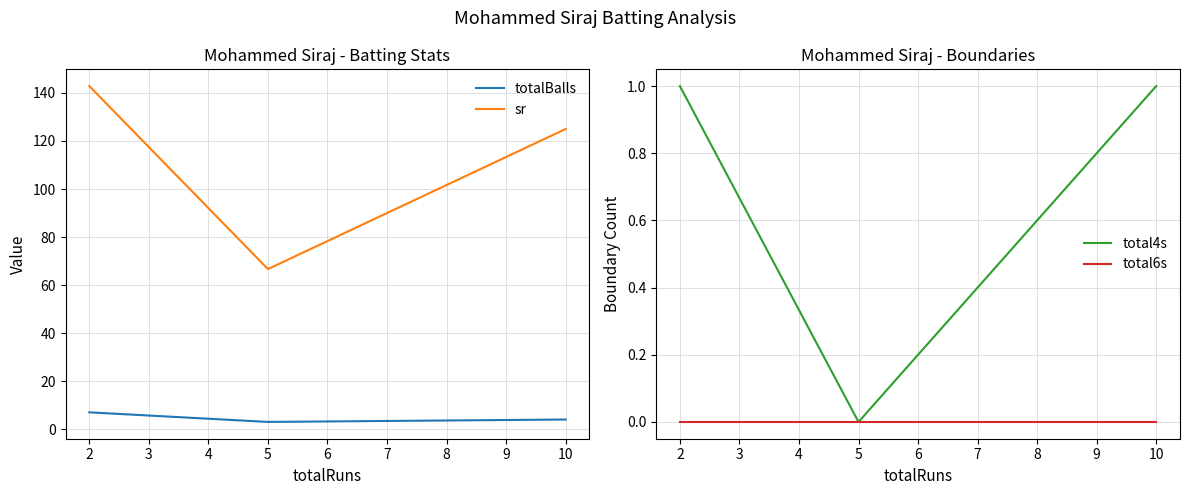

What is the value of the totalBalls point at the 1st from the left?

7.0